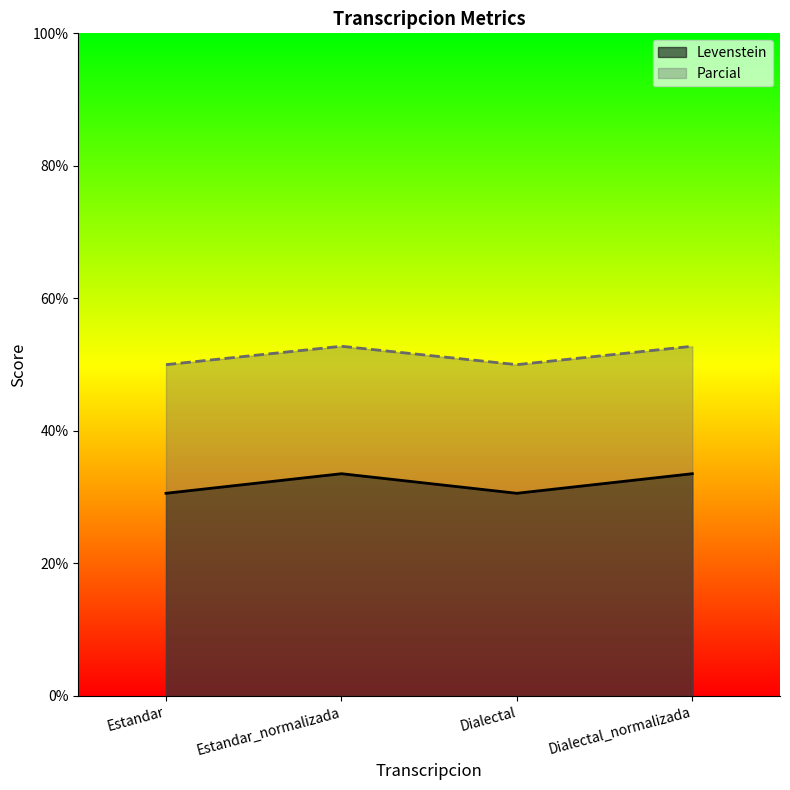

Reading right to left, what are all the values shown in this chart?

Levenstein: Dialectal_normalizada=33.5	Dialectal=30.6	Estandar_normalizada=33.5	Estandar=30.6
Parcial: Dialectal_normalizada=52.8	Dialectal=50.0	Estandar_normalizada=52.8	Estandar=50.0